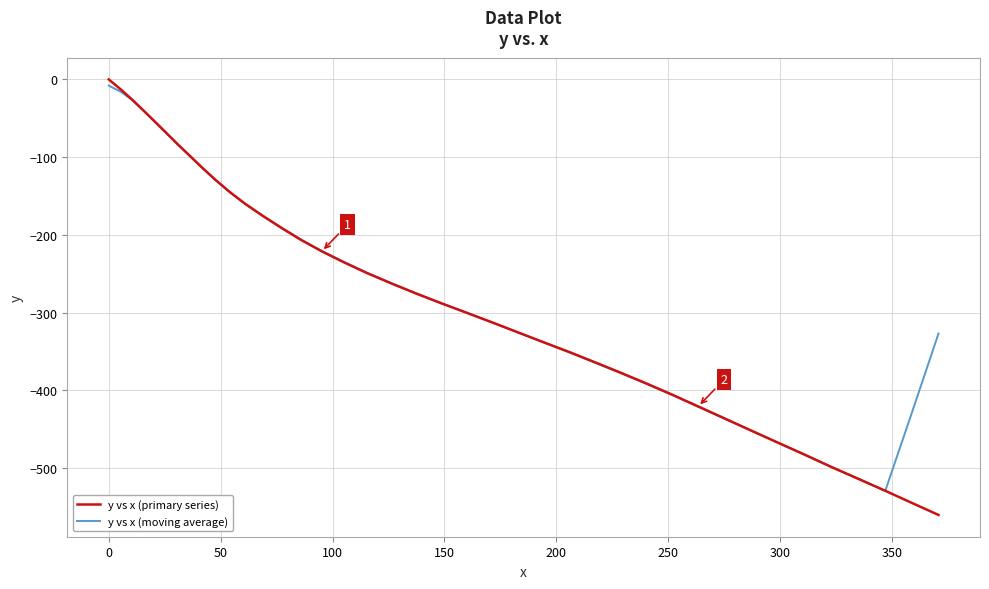

Count the number of categories in the chart.

40